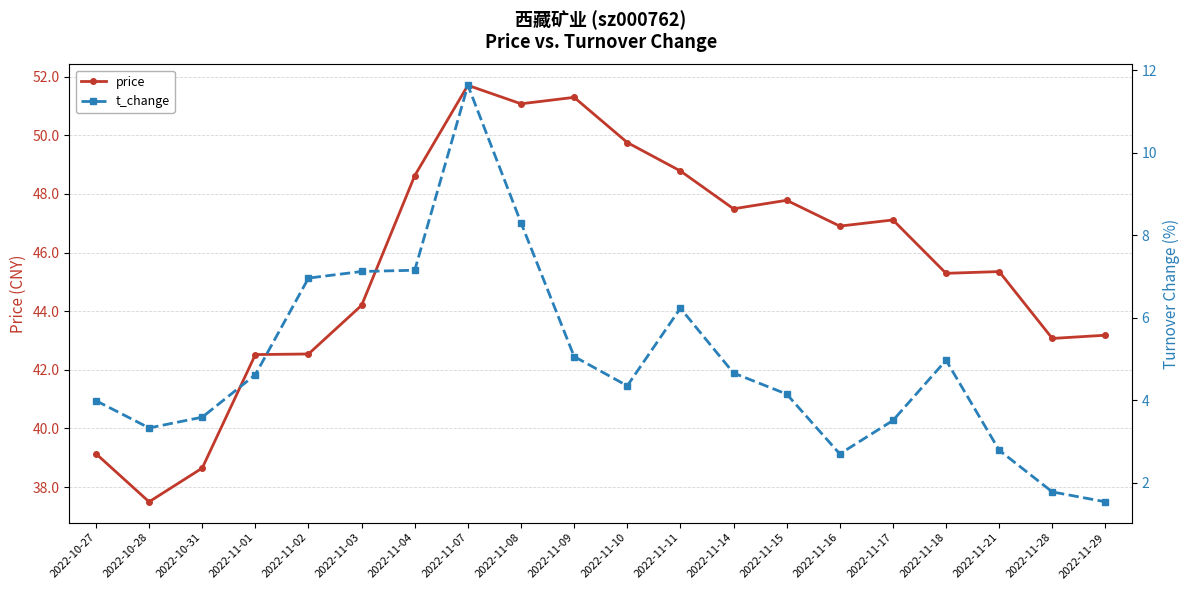

What is the greatest value displayed?

51.7